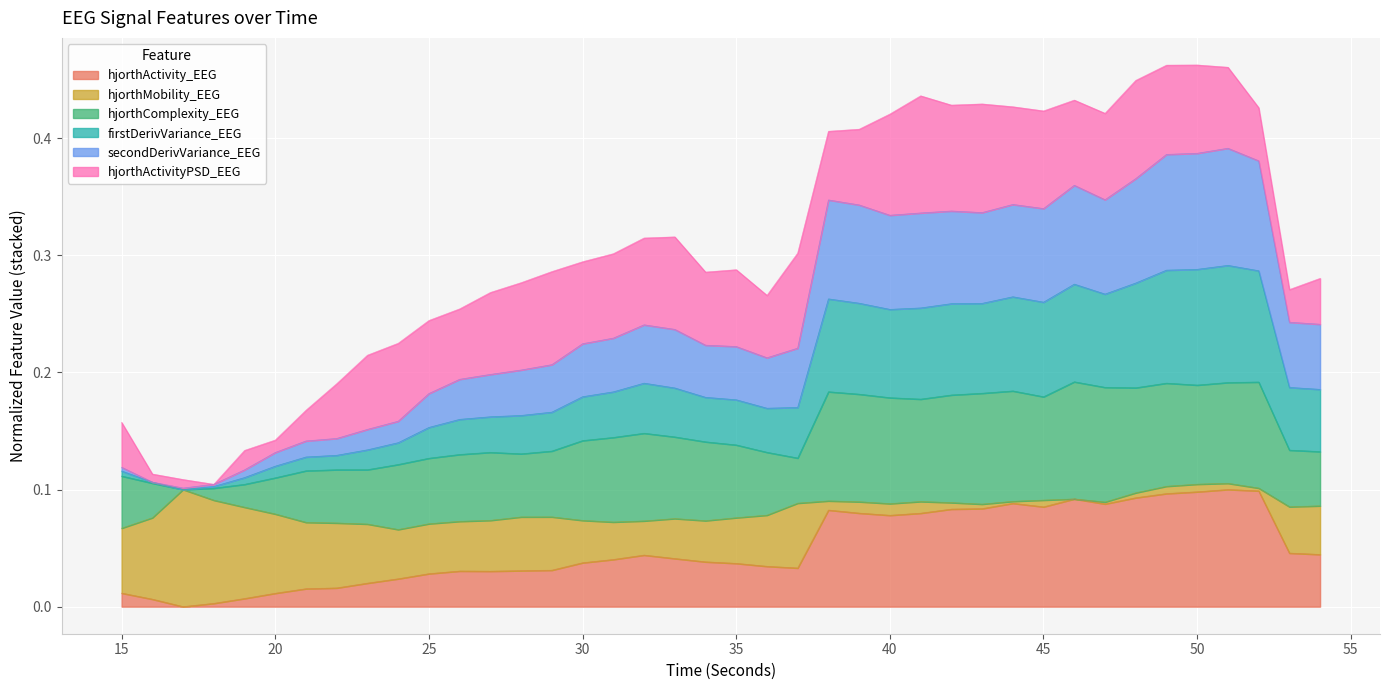

Where is the first local minimum for hjorthActivity_EEG?

17